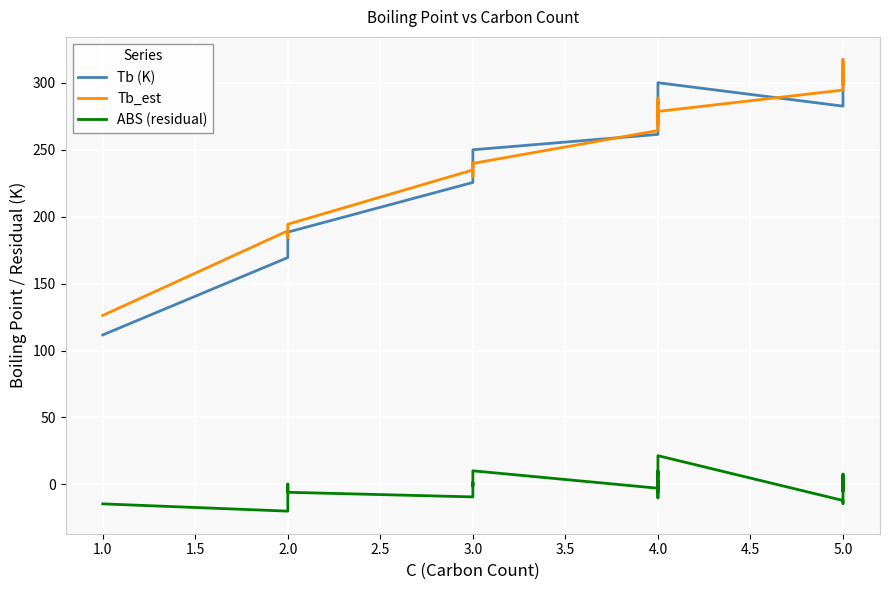

Which series has the largest total across all categories?

Tb_est